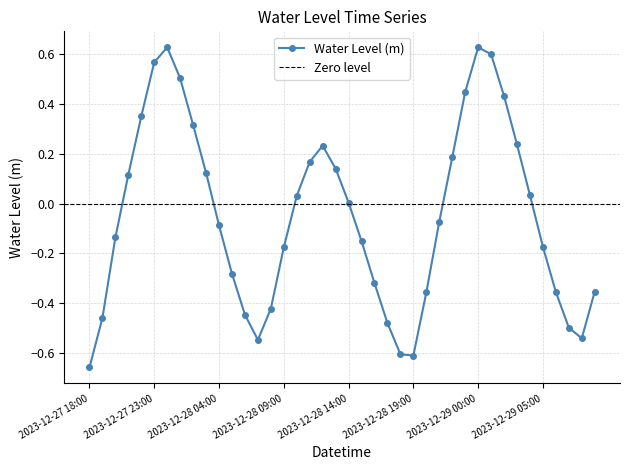

Reading left to right, extract all data points from this chart.

-0.7	-0.5	-0.1	0.1	0.4	0.6	0.6	0.5	0.3	0.1	-0.1	-0.3	-0.4	-0.5	-0.4	-0.2	0.0	0.2	0.2	0.1	0.0	-0.2	-0.3	-0.5	-0.6	-0.6	-0.4	-0.1	0.2	0.4	0.6	0.6	0.4	0.2	0.0	-0.2	-0.4	-0.5	-0.5	-0.4